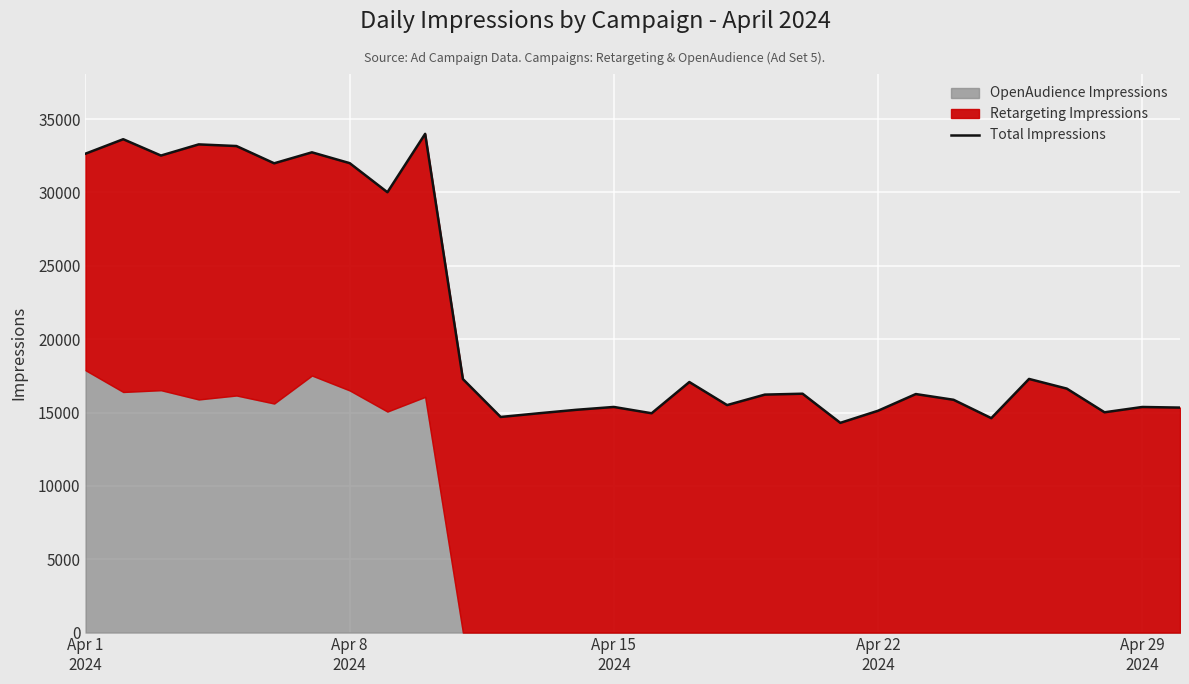

Is it true that the value at Apr 29
2024 is 47985?

False